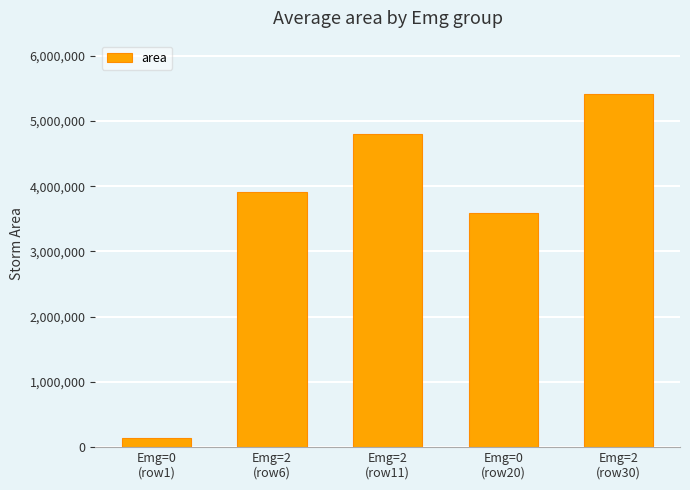

What position from the right is Emg=2
(row11)?

3